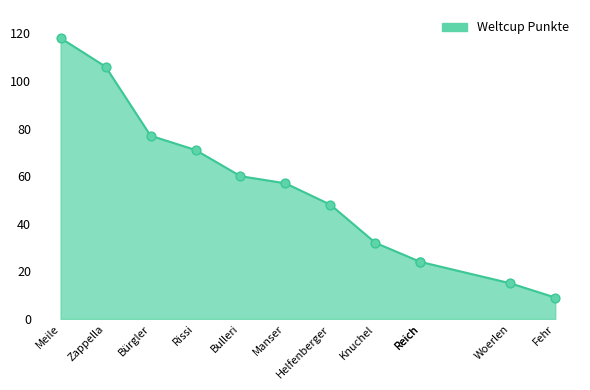

Between Bürgler and Woerlen, which is larger?

Bürgler